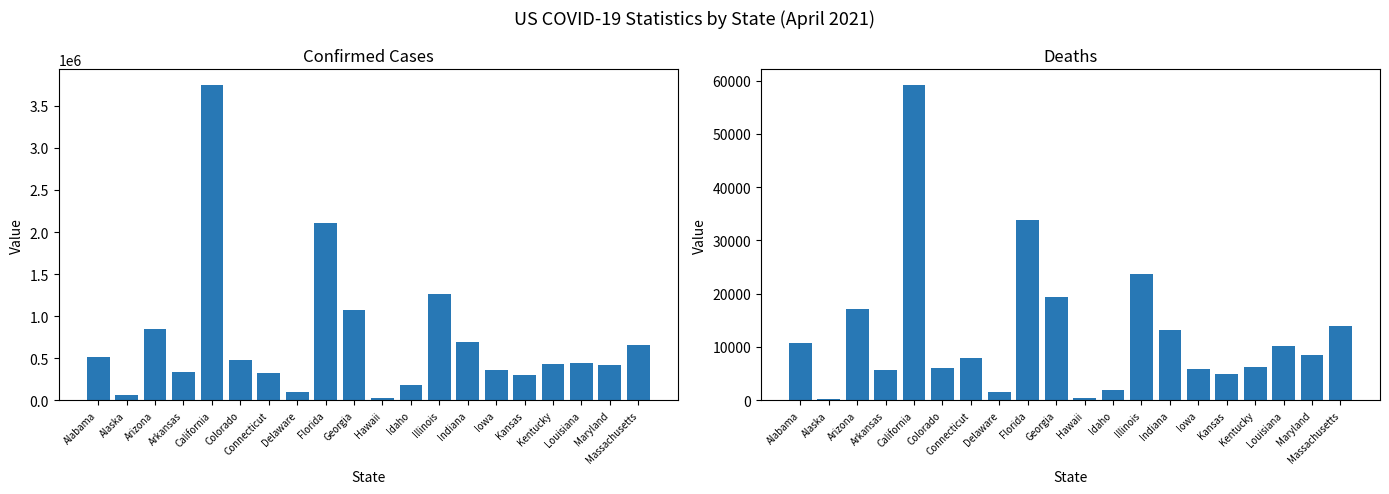

Reading left to right, what are all the values shown in this chart?

Confirmed: 517916	64531	846900	331704	3750365	474053	319779	97404	2104686	1069689	31687	182841	1269196	694836	355454	305345	431487	448104	421823	652966
Deaths: 10675	313	17055	5662	59207	6143	7940	1568	33906	19374	470	1989	23740	13114	5843	4927	6214	10200	8410	13905